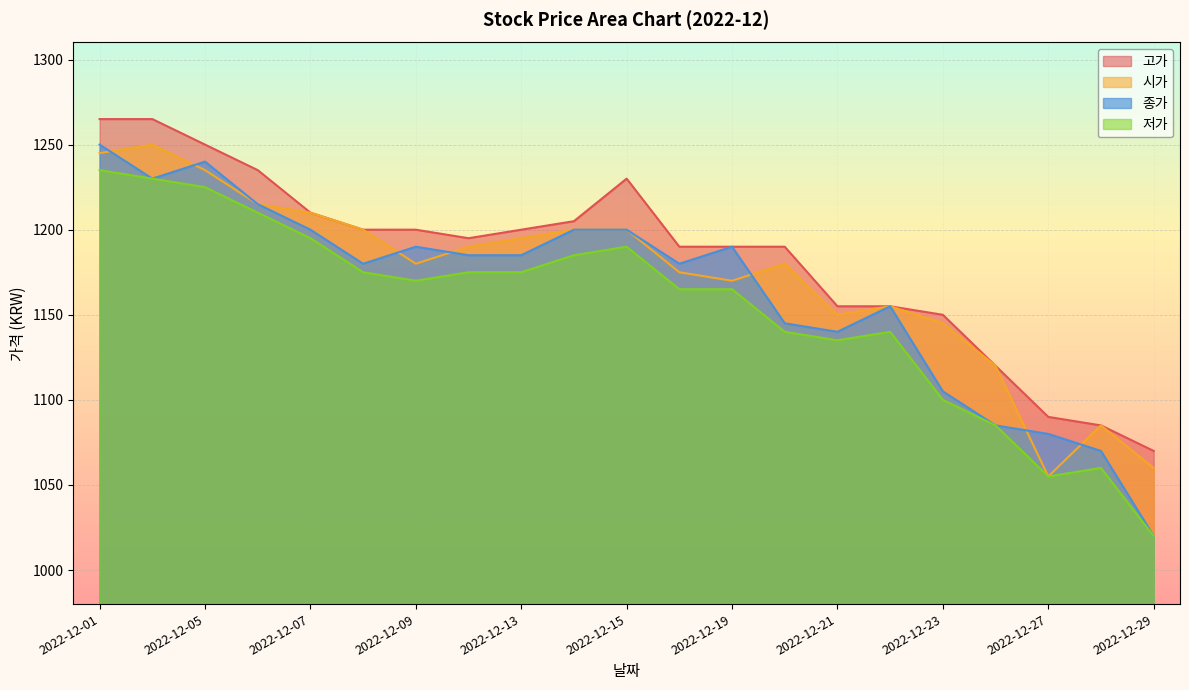

Does the chart display data point markers on the line(s)?

No